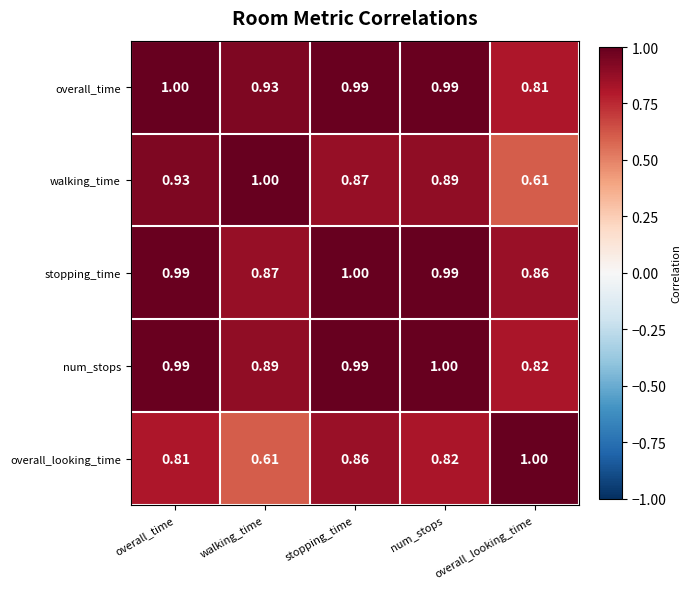

At which label is overall_time closest to 0?

overall_looking_time